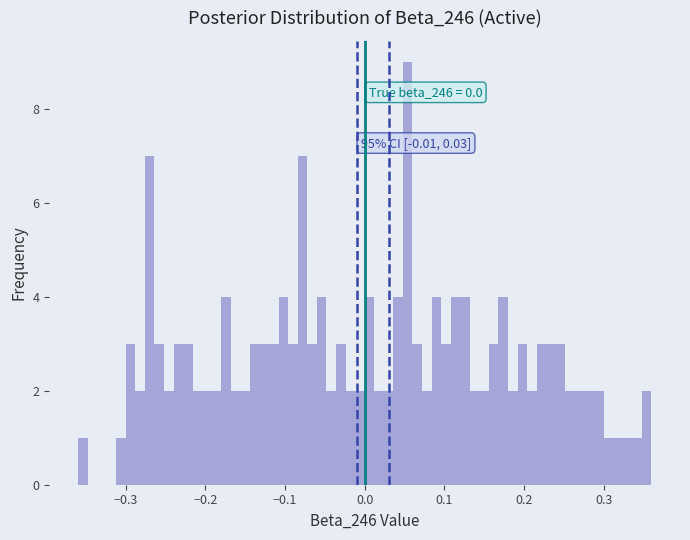

Read against the x-axis, roughly where is the centre of the tallest bar?

0.05